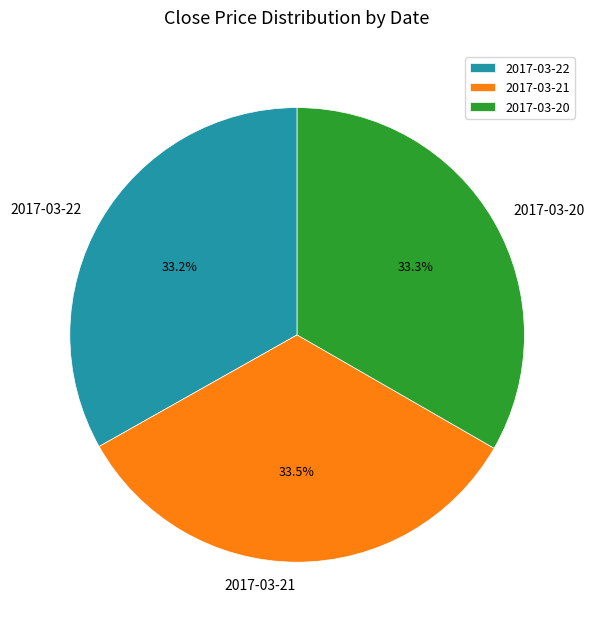

Does any single category account for the majority?

No